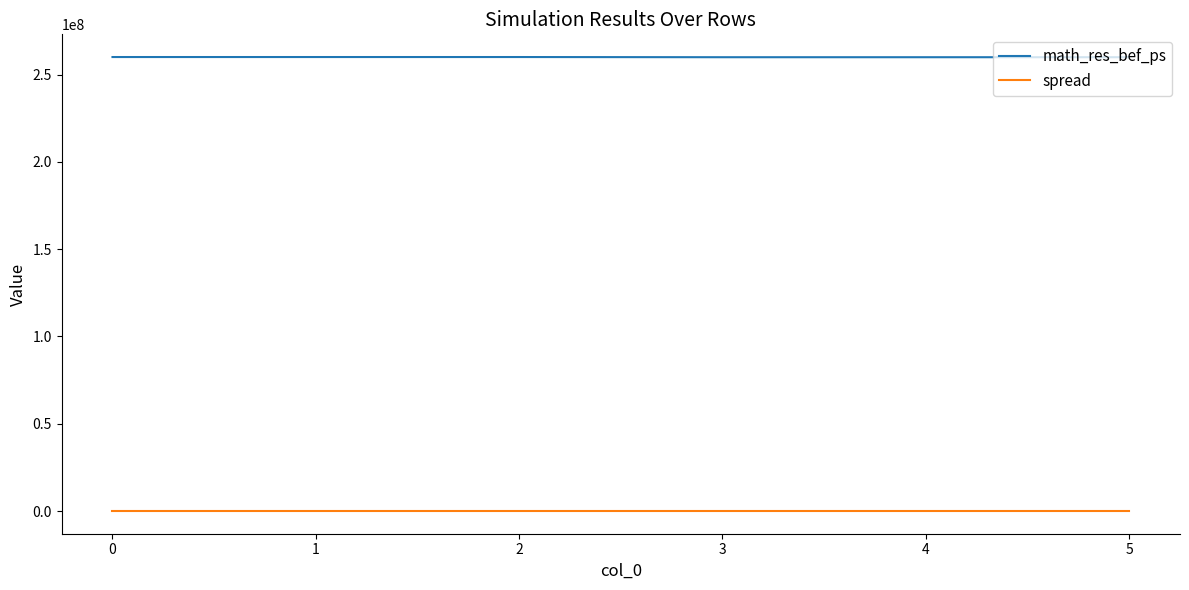

At 1, list the series in order from smallest to largest.

spread, math_res_bef_ps